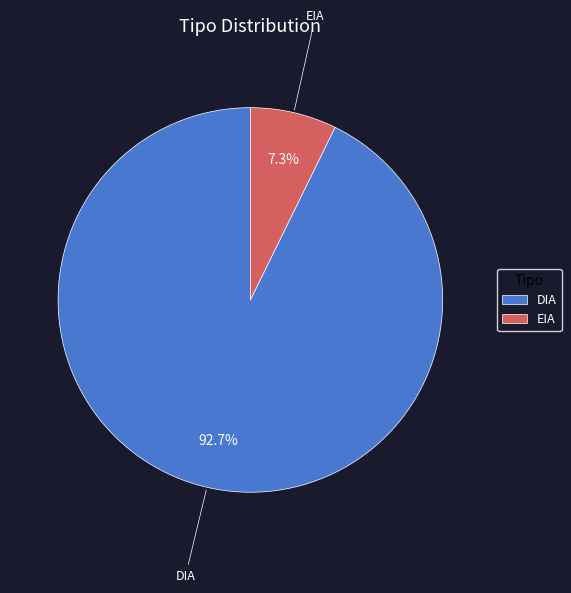

Count the number of slices in the pie.

2